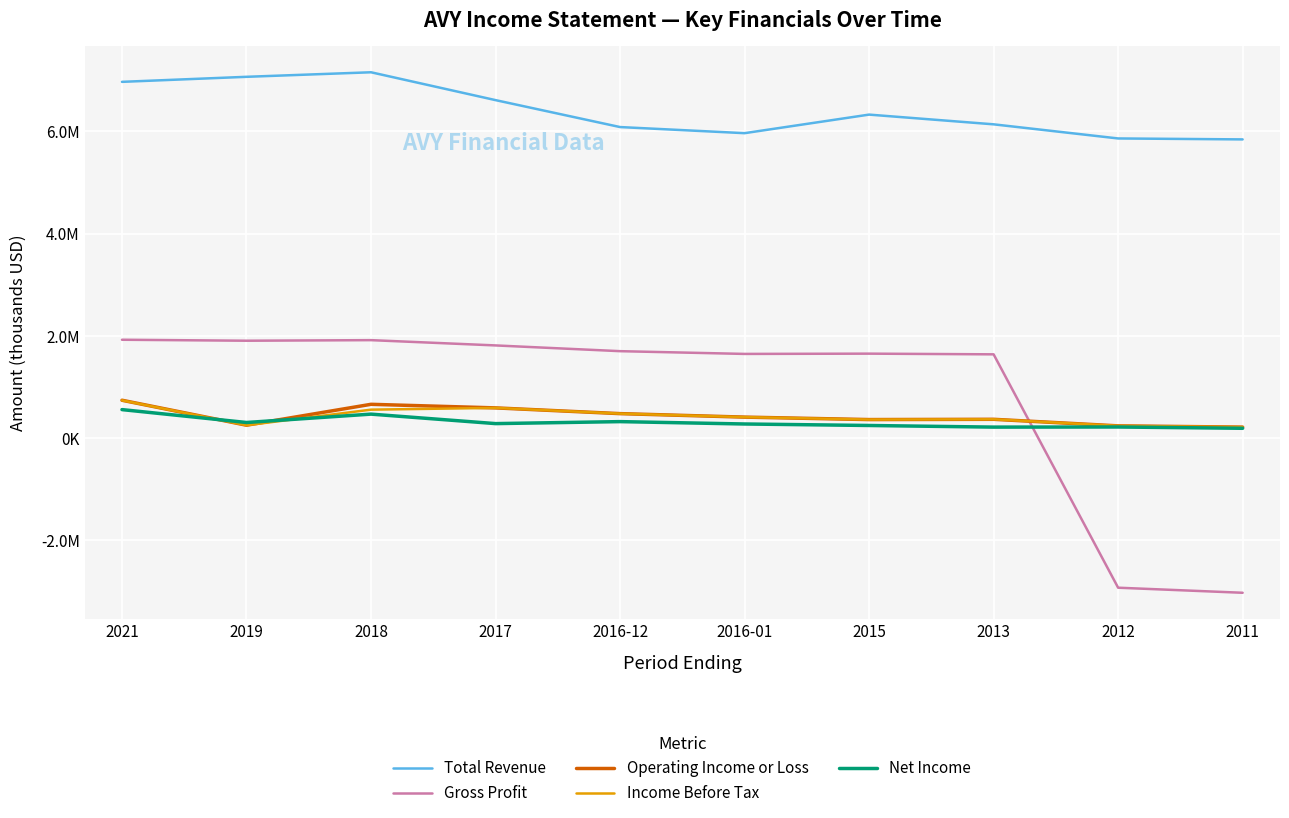

True or false: Net Income and Total Revenue intersect in this chart.

False